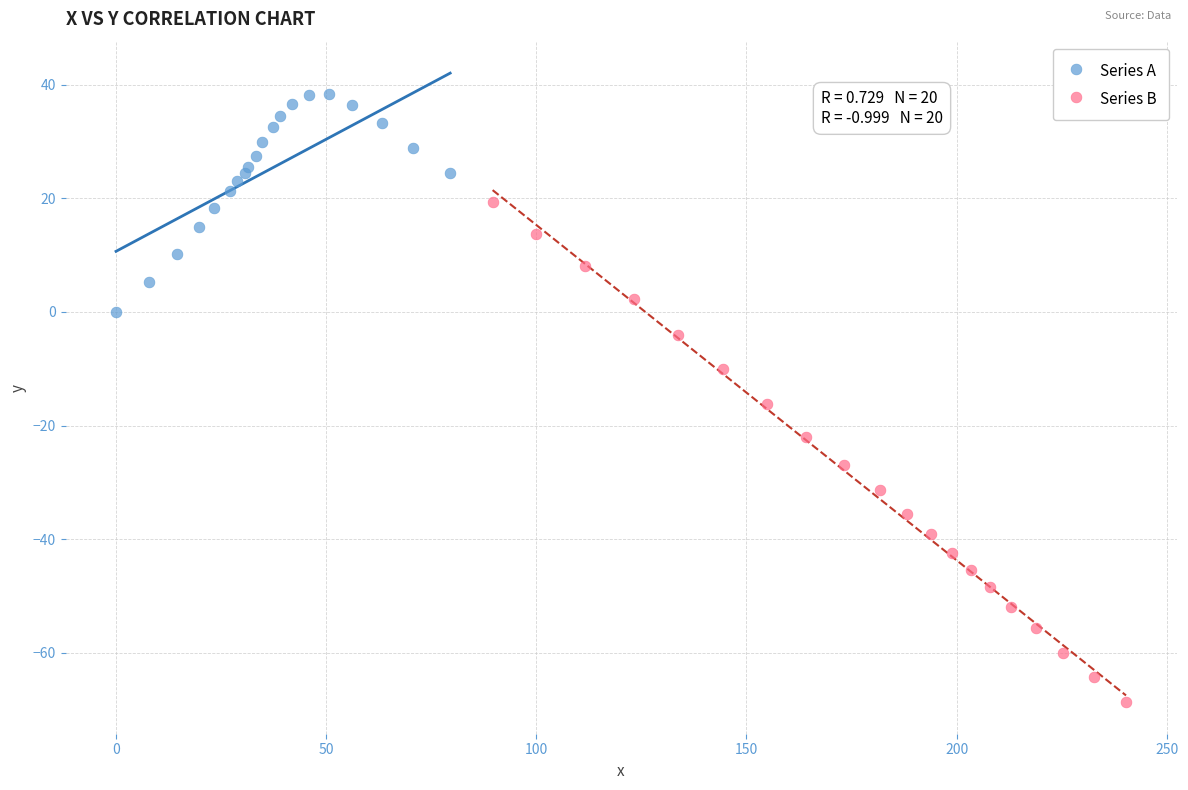

What are all the series names shown in the legend?

Series A, Series B